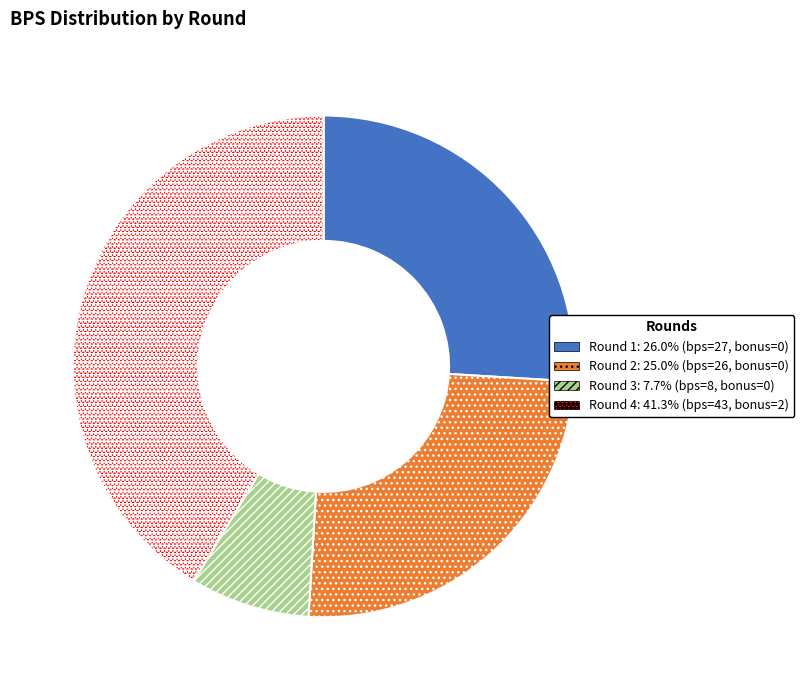

Is there any slice that represents more than half of the pie?

No